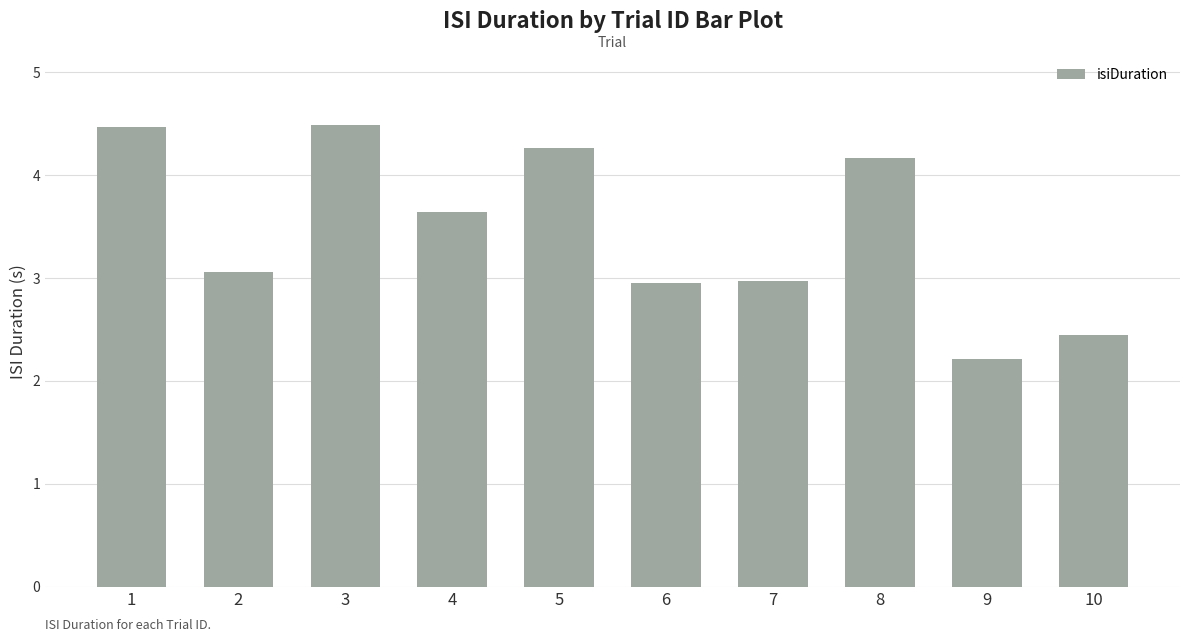

Reading right to left, extract all data points from this chart.

10=2.4	9=2.2	8=4.2	7=3.0	6=2.9	5=4.3	4=3.6	3=4.5	2=3.1	1=4.5